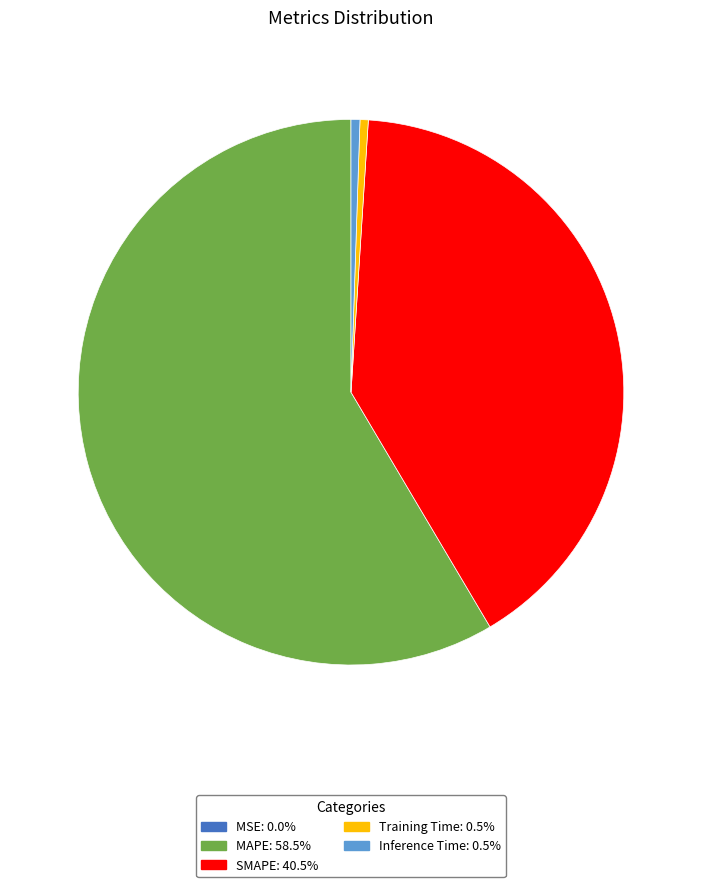

Which slice is the largest?

MAPE